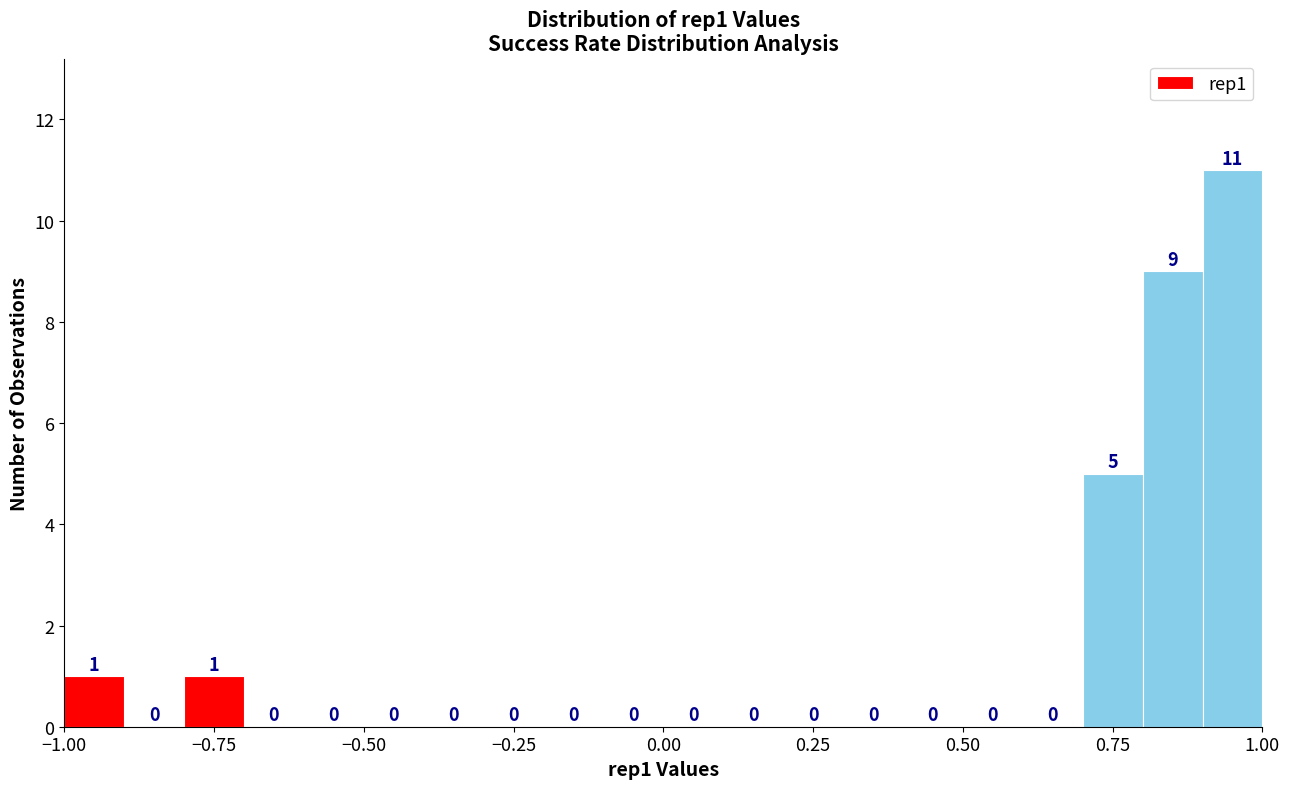

Around what value on the x-axis is the tallest bar? Give the approximate position of its centre, as read against the axis.

0.95